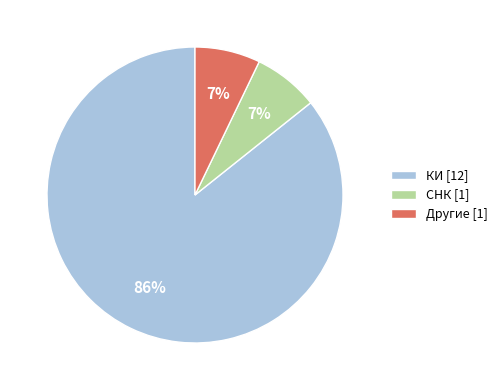

What is the largest slice in the pie chart?

КИ [12]